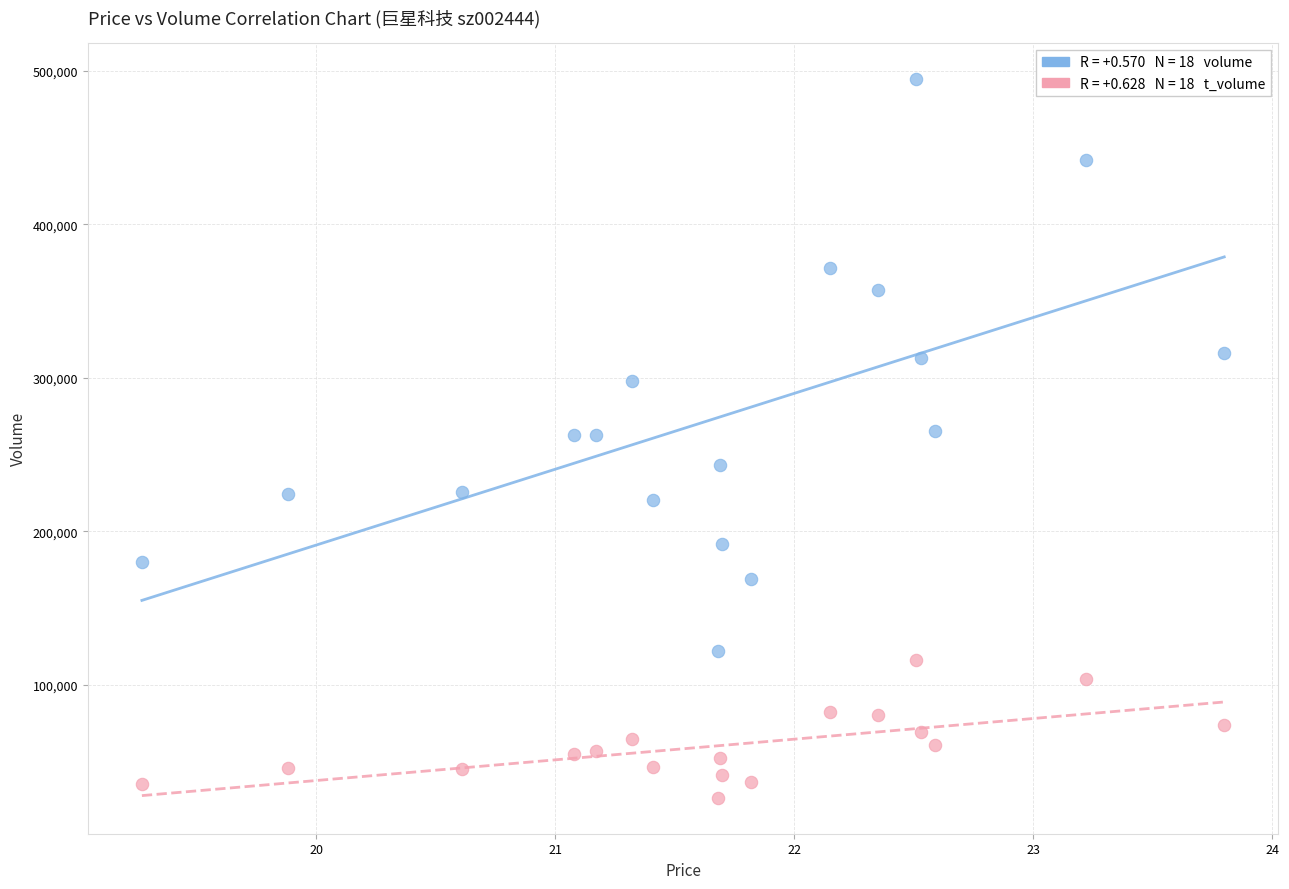

Across all data points, what is the range of Y values (max minus min)?

468624